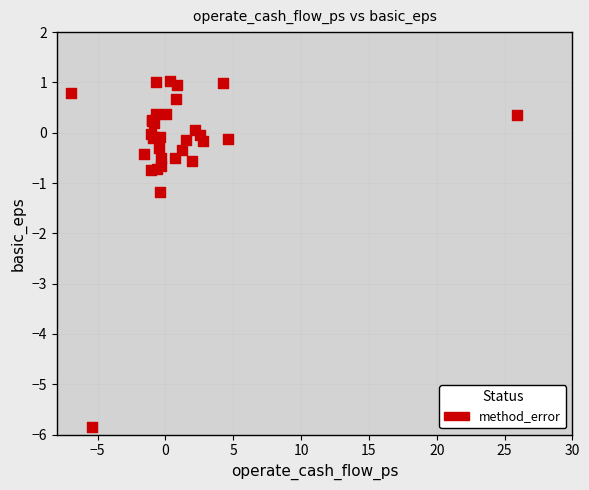

What Y value in the scatter plot is closest to -2?

-1.2